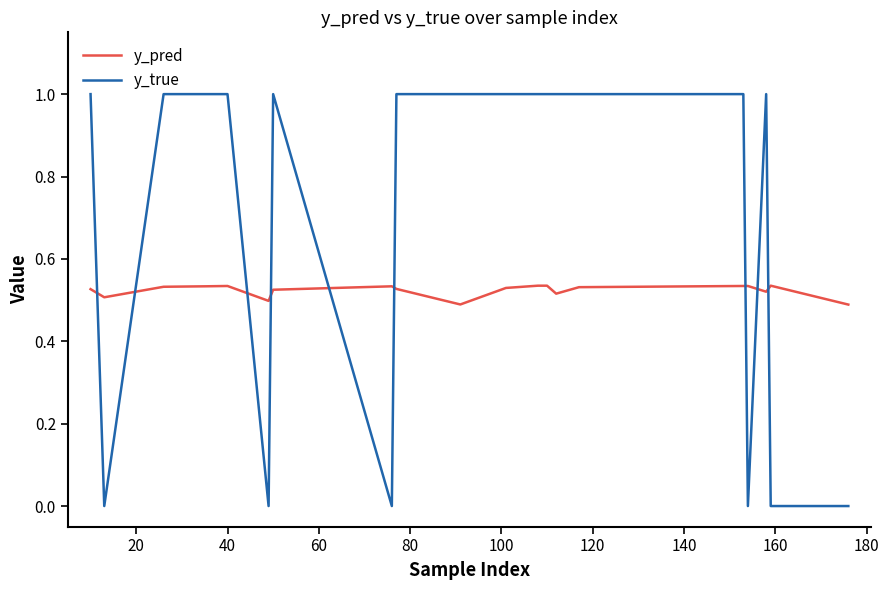

What are all the series names shown in the legend?

y_pred, y_true